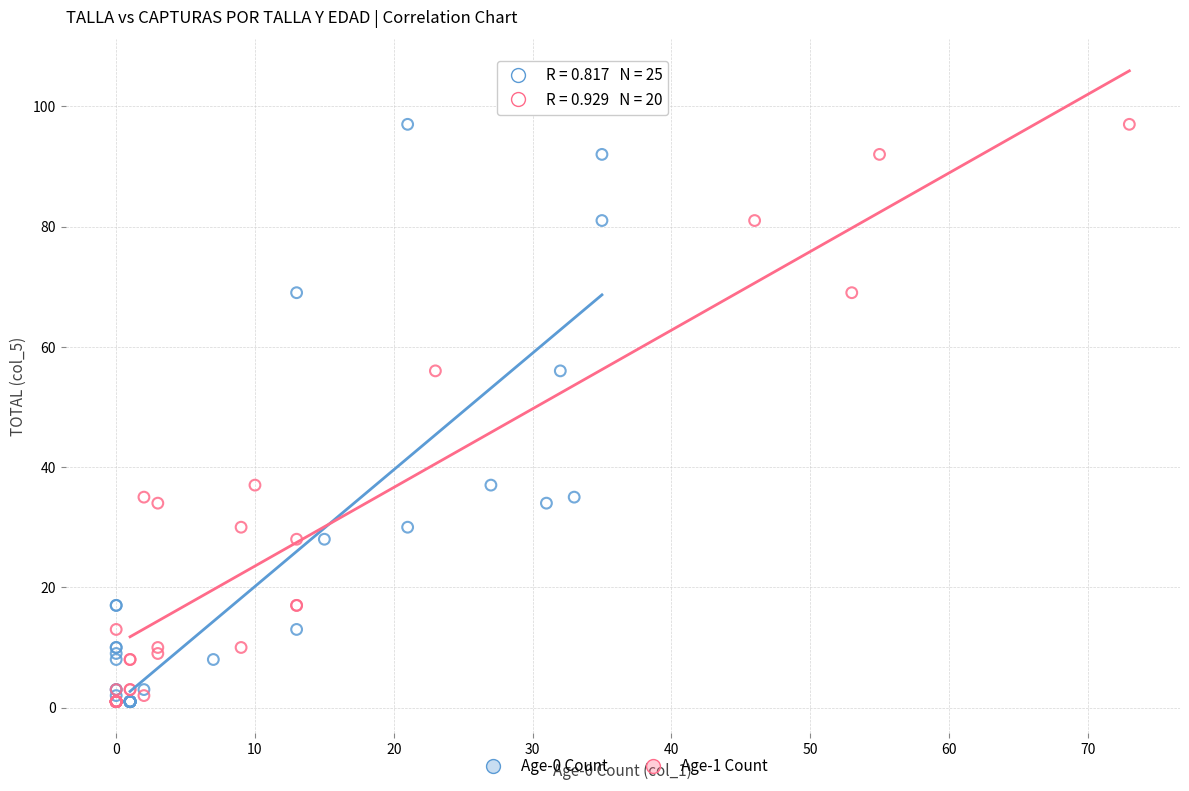

What are all the series names shown in the legend?

Age-0 Count, Age-1 Count